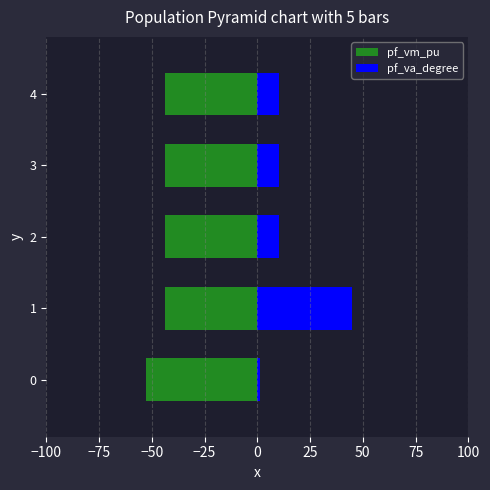

How many values in the pf_va_degree series are below 10?

1